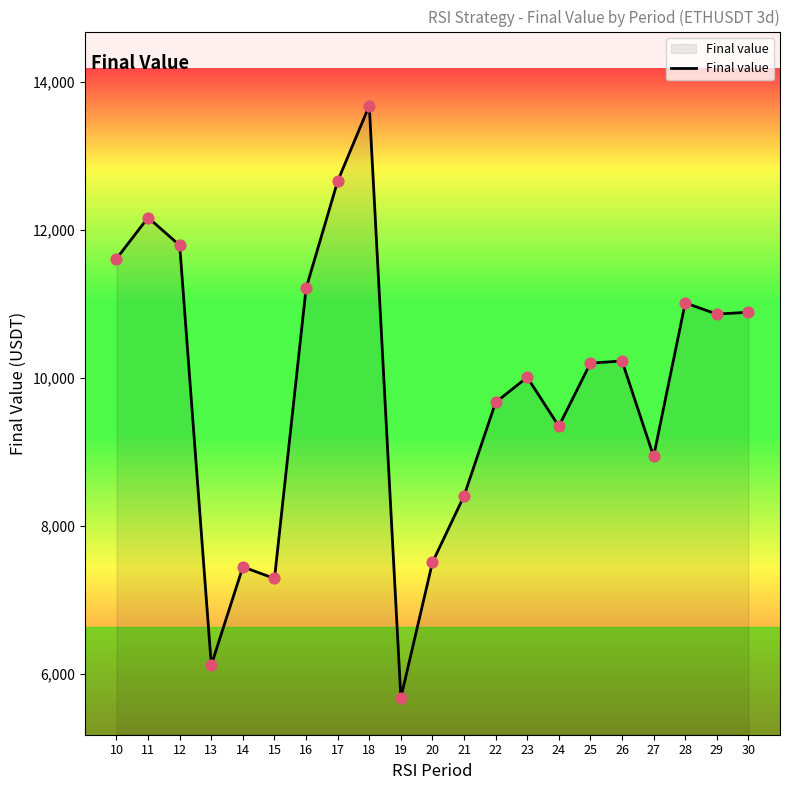

Between 19 and 15, which is larger?

15